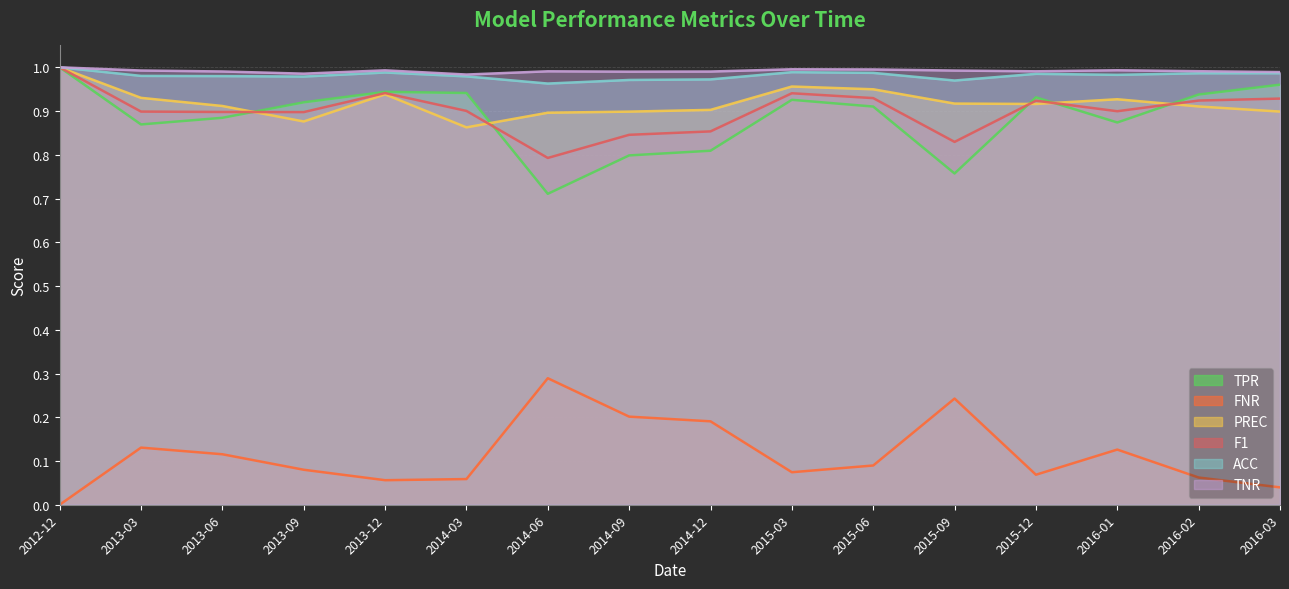

After their last crossing, which series has the higher values: F1 or PREC?

F1